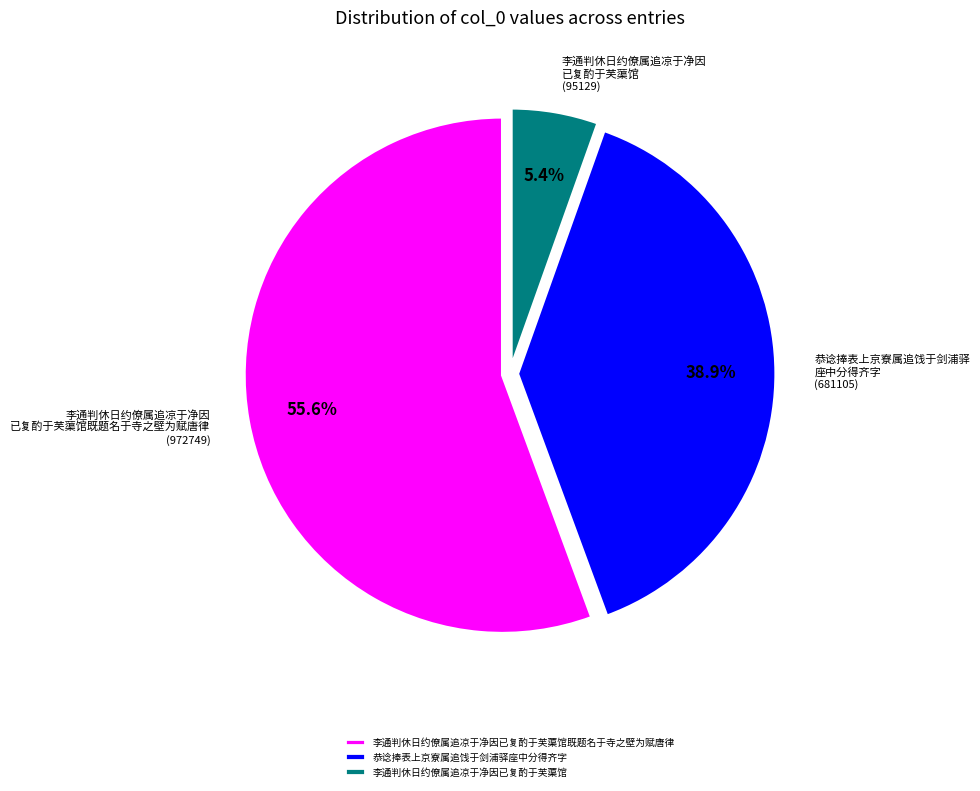

Which category has the smallest portion of the pie?

李通判休日约僚属追凉于净因已复酌于芙蕖馆